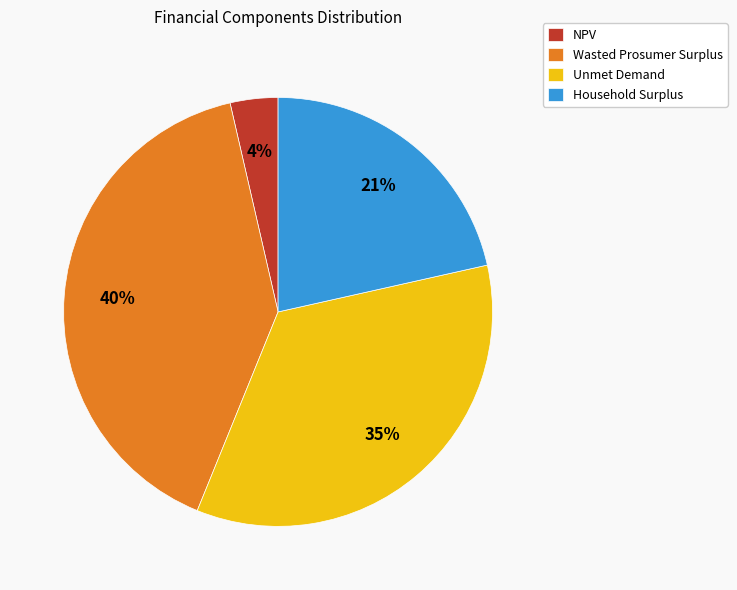

How many segments does this pie chart have?

4